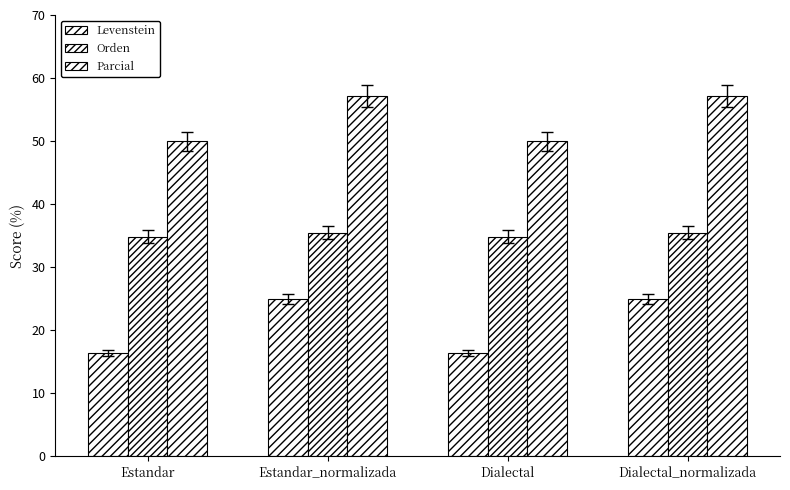

Which series changed the most between Estandar and Estandar_normalizada?

Levenstein